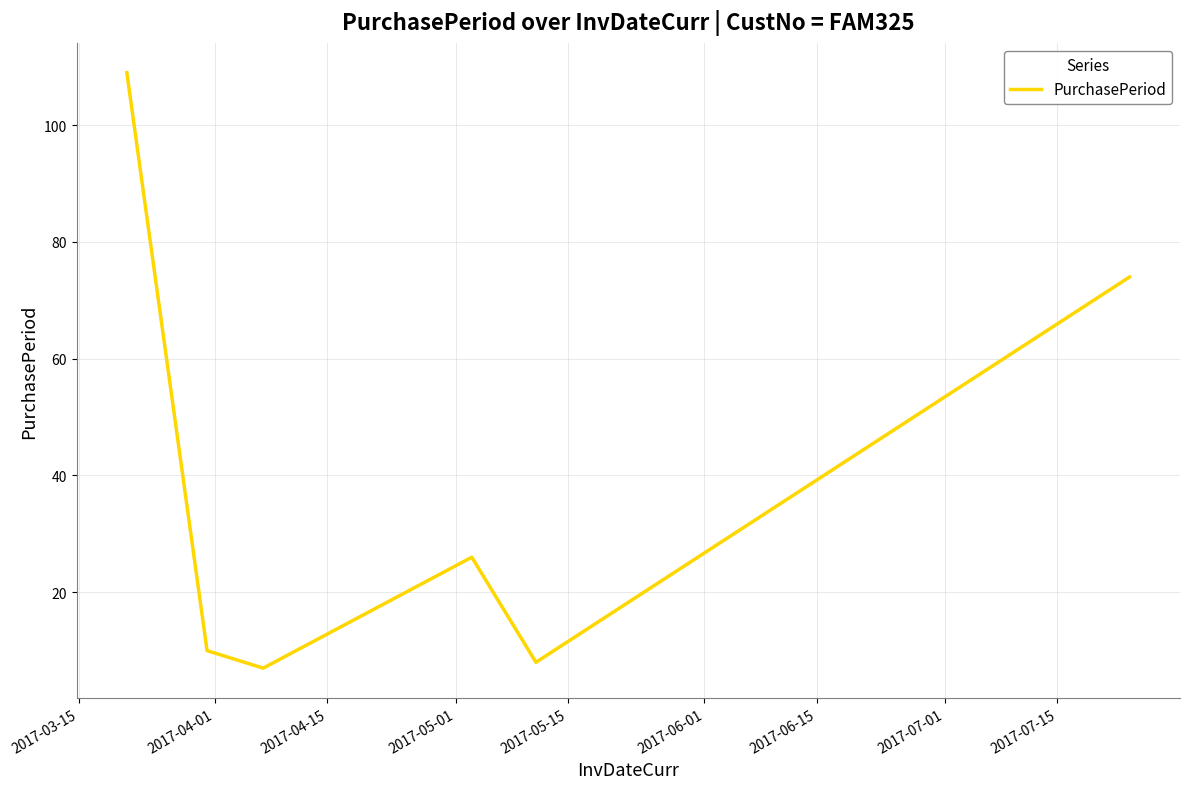

What is the minimum value shown in the chart?

7